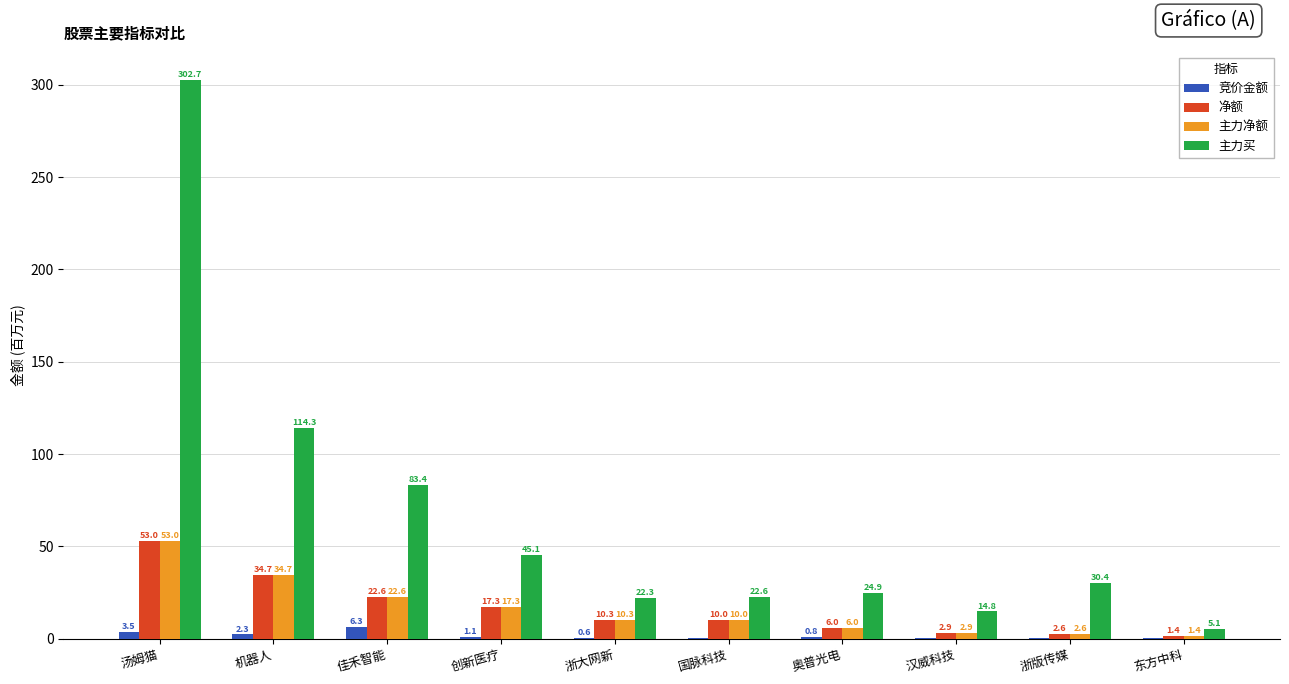

What is the sum of the 净额 values at 机器人 and 国脉科技?

44.7